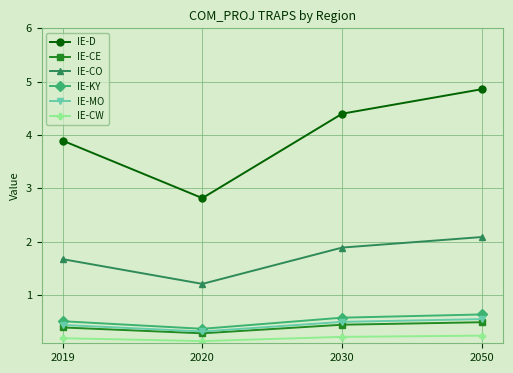

Does the chart have visible grid lines?

Yes